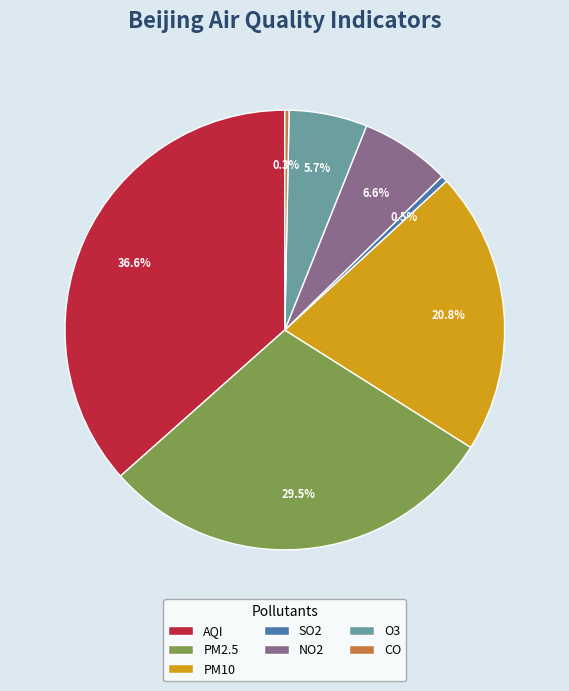

Does any single category account for the majority?

No